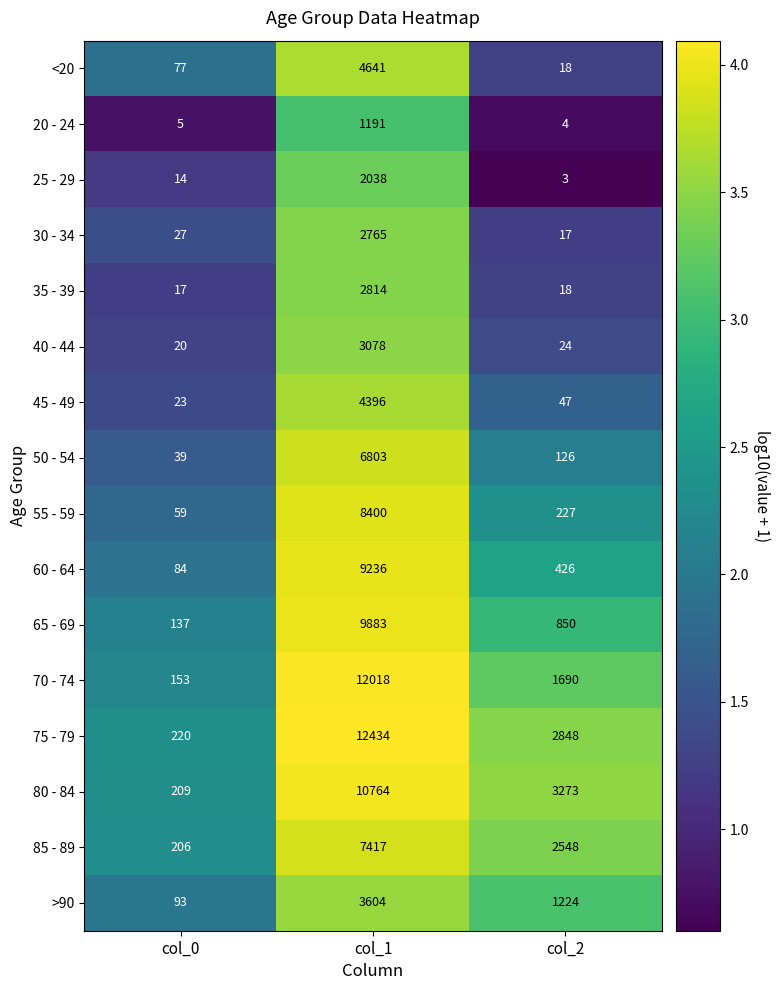

What is the difference between the maximum and minimum values in the 75 - 79 series?

12214